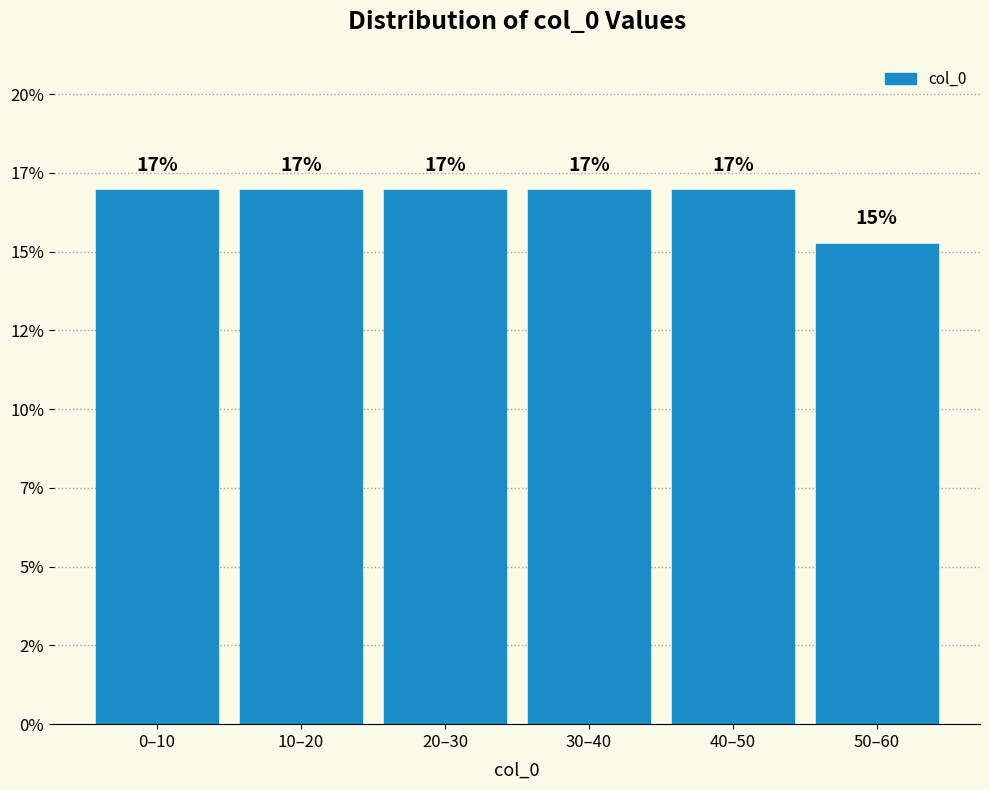

Does the chart contain any negative values?

No